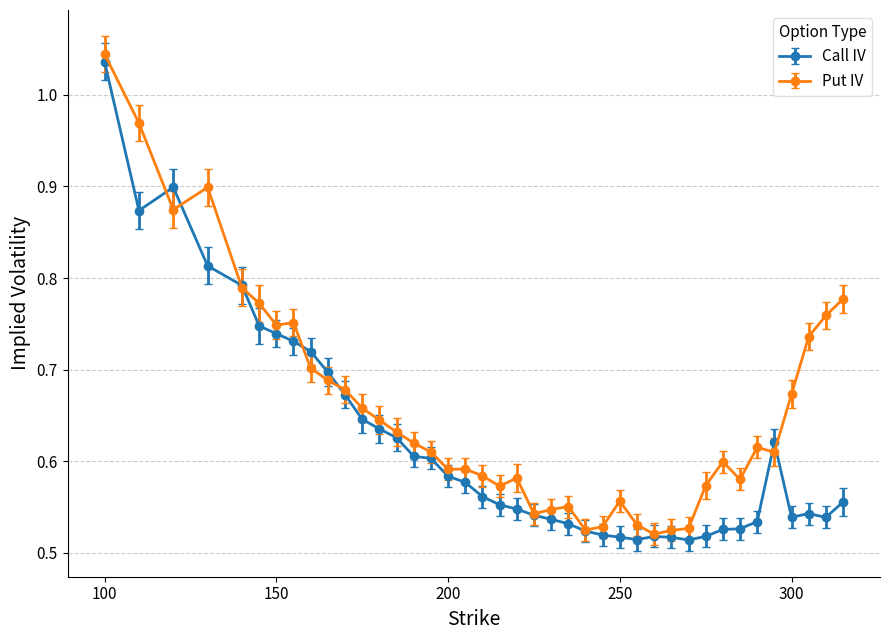

Which series has the largest total across all categories?

Put IV